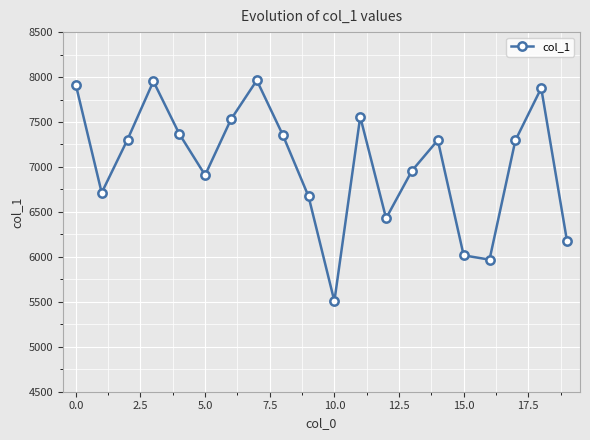

What is the difference between the second highest and second lowest values?

1984